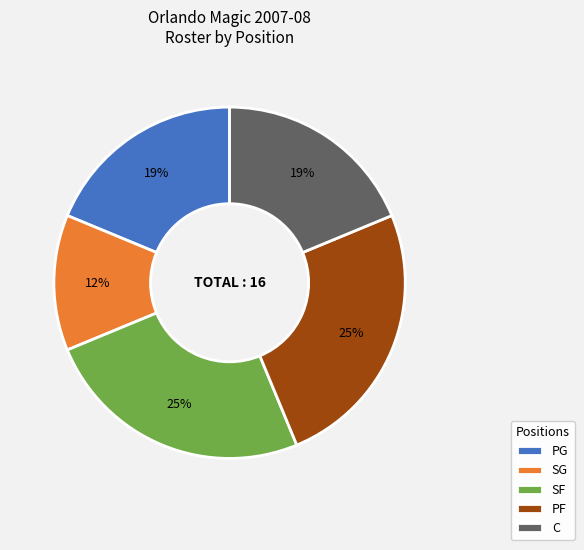

To the nearest percent, what is the difference between the C and PF slice percentages?

6%